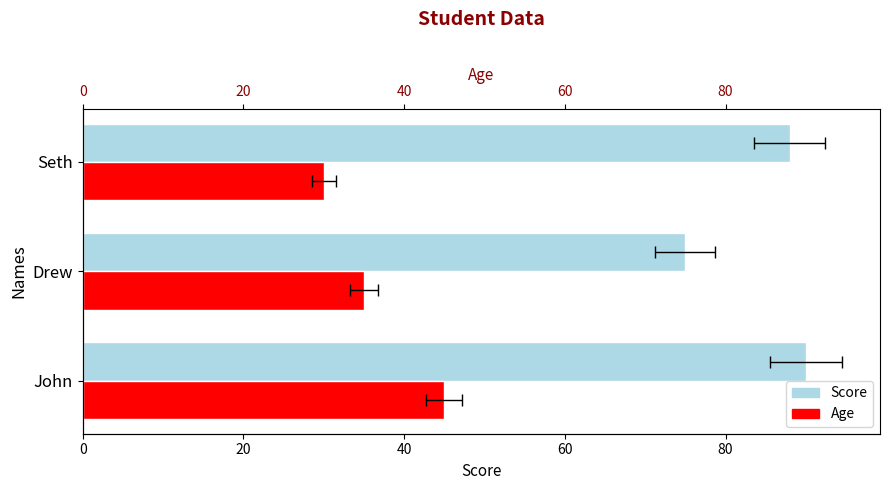

What is the difference between the Score values at Drew and Seth?

13